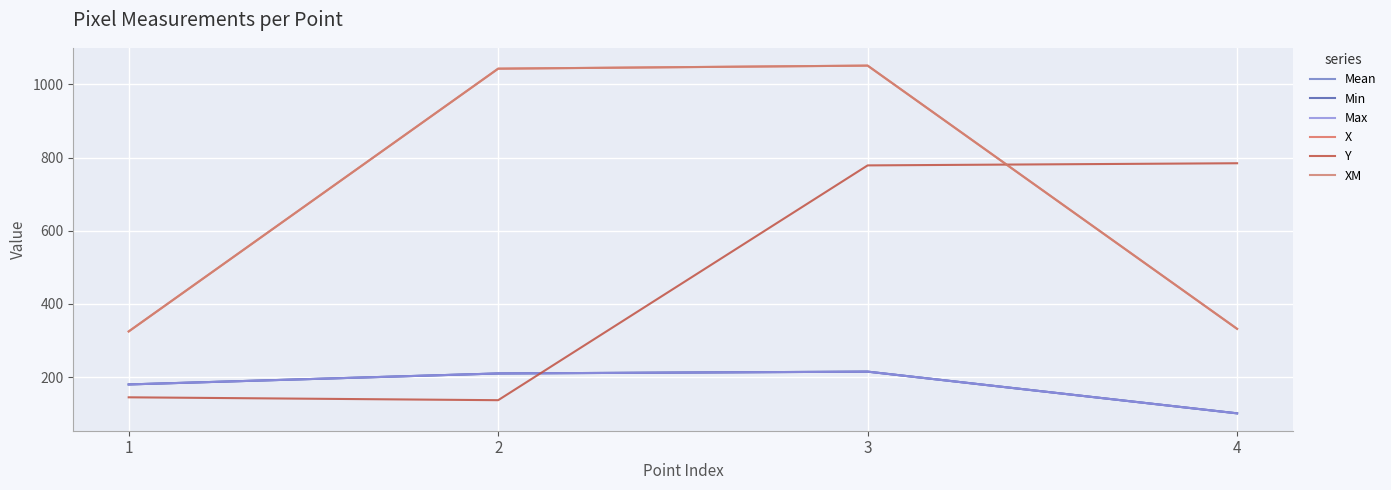

List the series in order of their peak value, highest first.

X, XM, Y, Mean, Min, Max